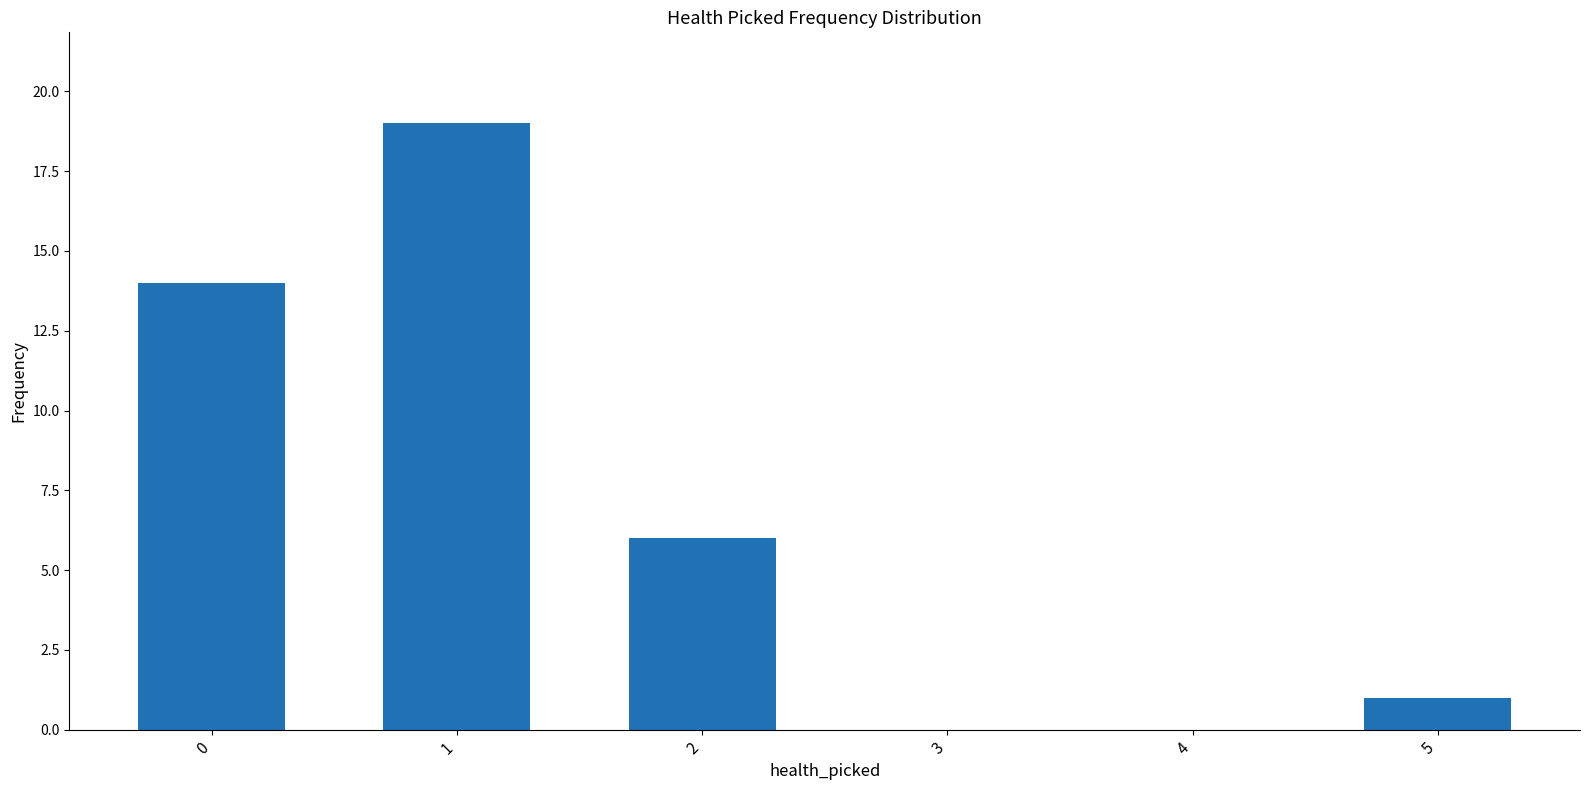

What is the sum of all values?

40